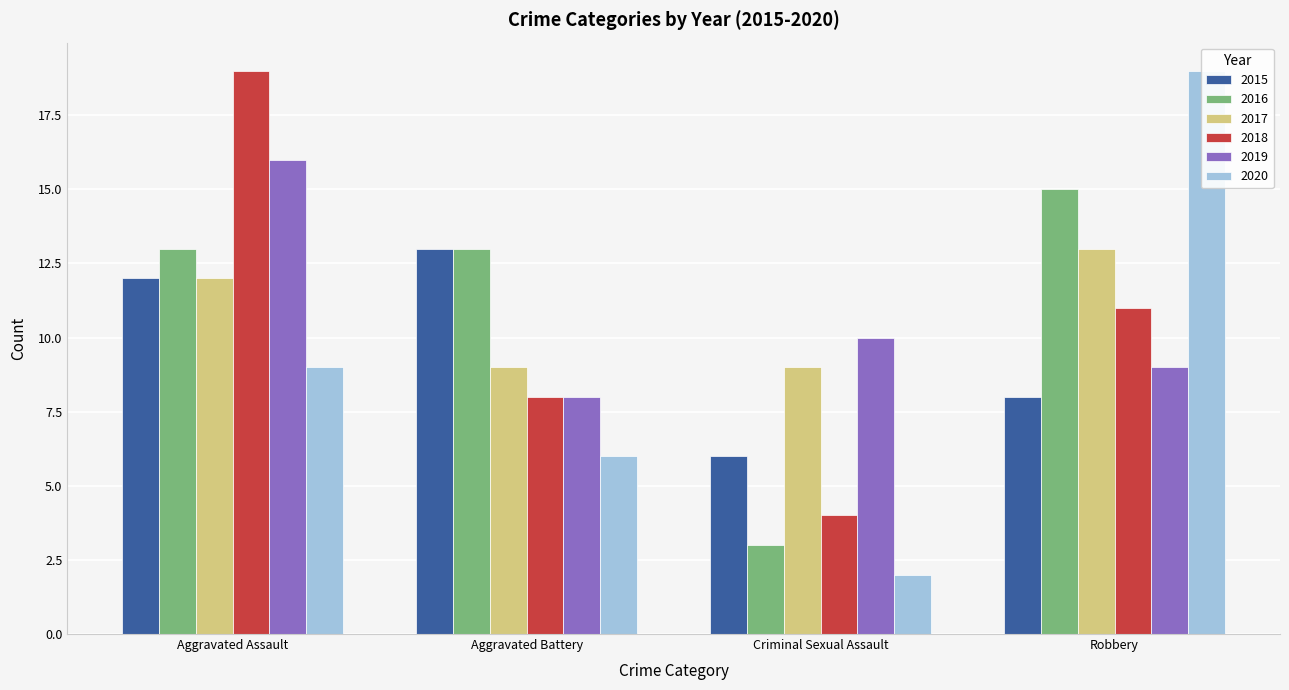

Which series has the largest range (max minus min)?

2020